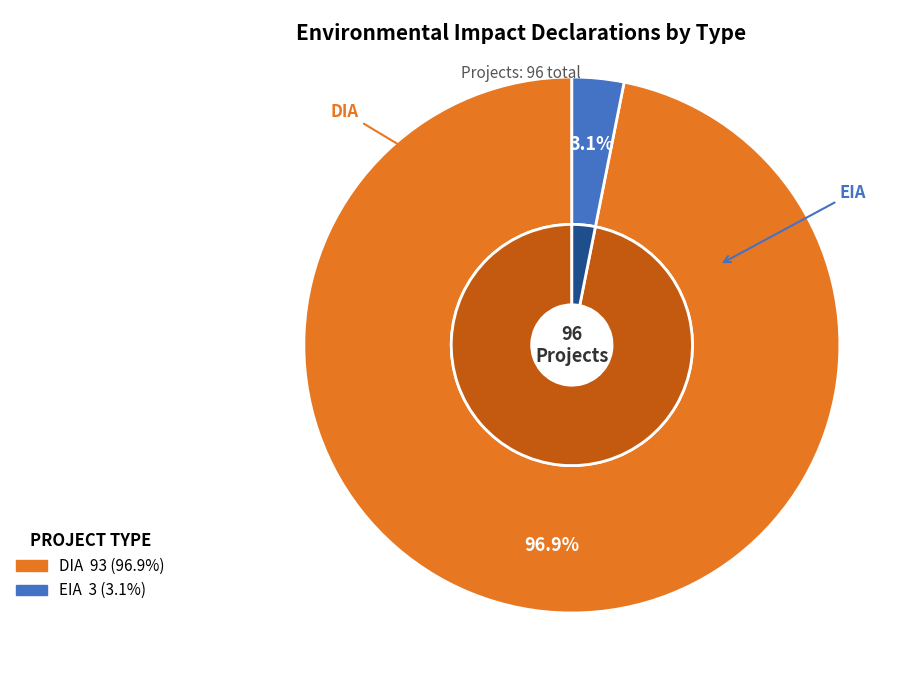

How many slices are in this pie chart?

2